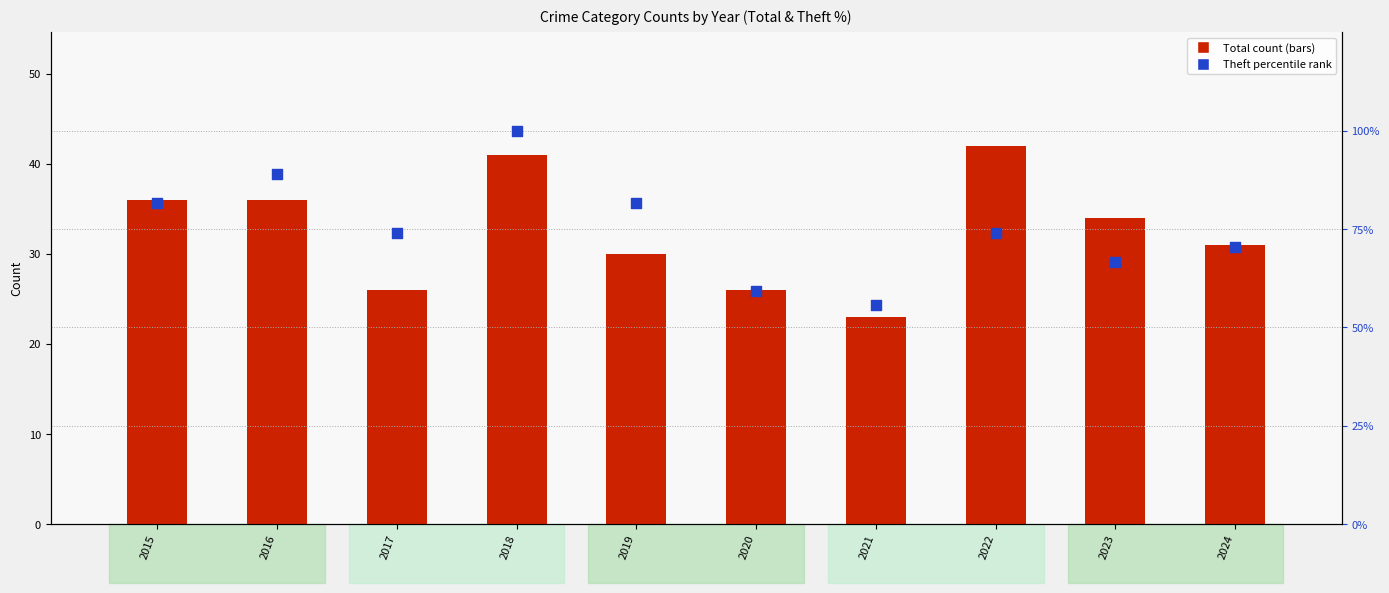

Is the value of Total at 2019 greater than the value of percentile rank within the sample at 2018?

No